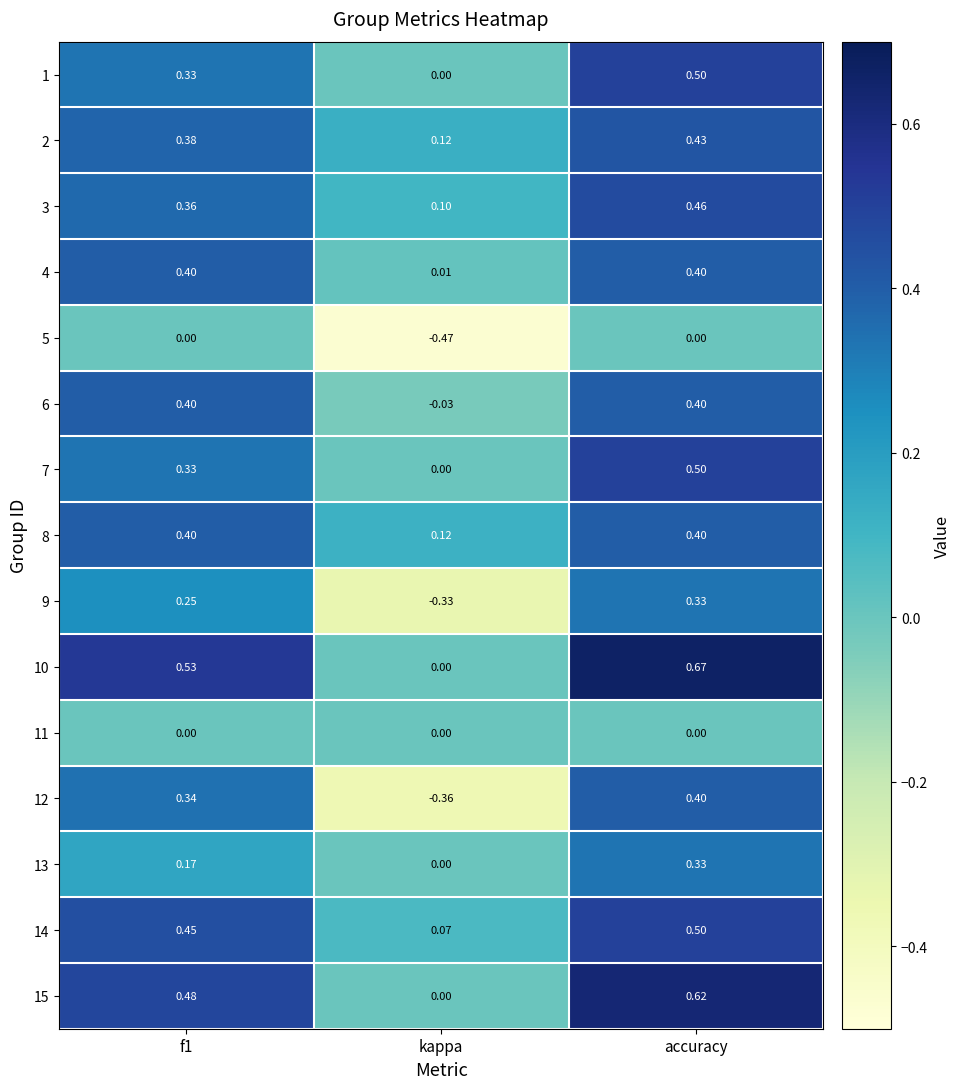

Where is 13 nearest to the value 0?

kappa